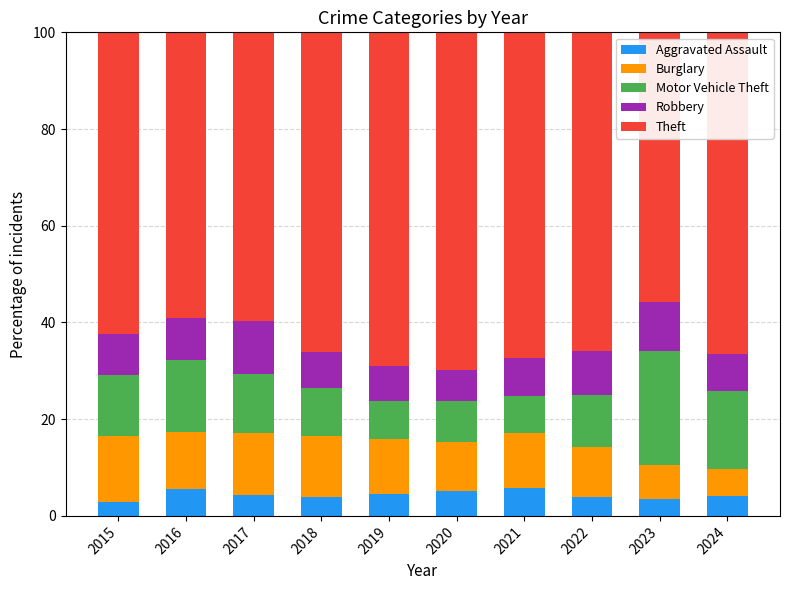

What is the lowest value of the Aggravated Assault series?

2.9